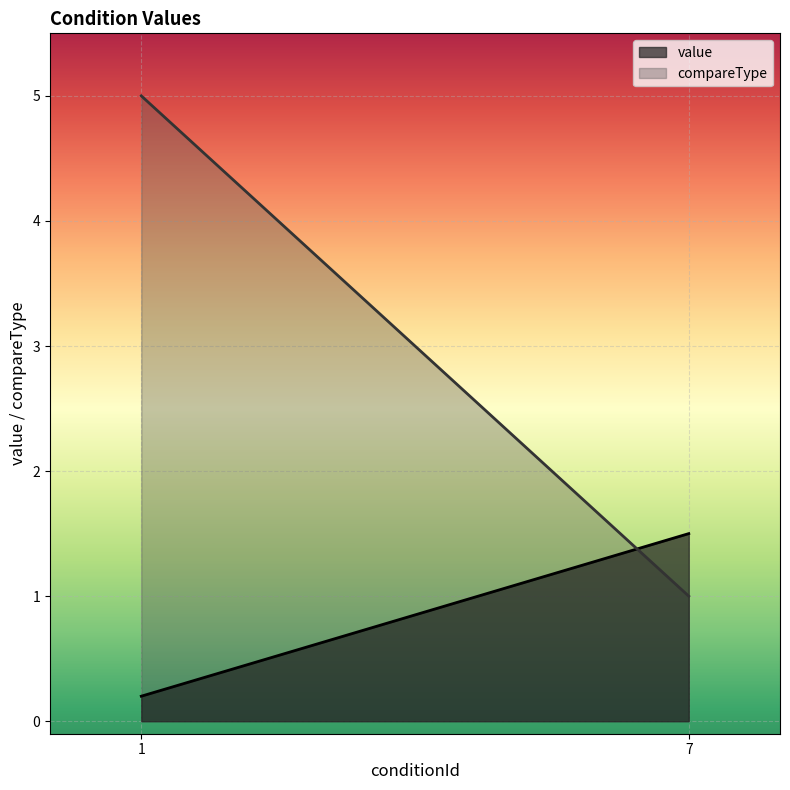

How many lines are shown in the chart?

2